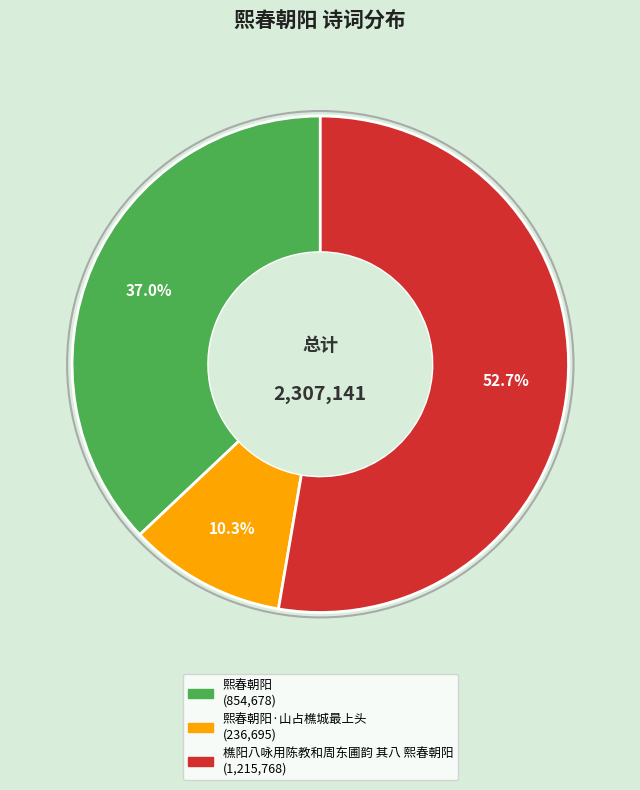

Does any single category account for the majority?

Yes